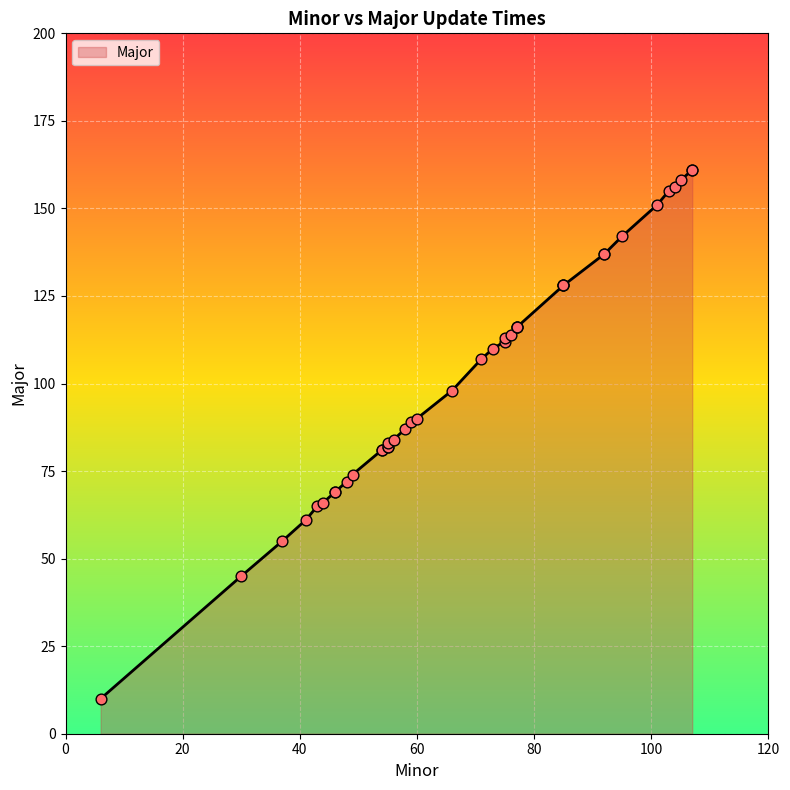

What is the ratio of the value at 107 to the value at 46?

2.3